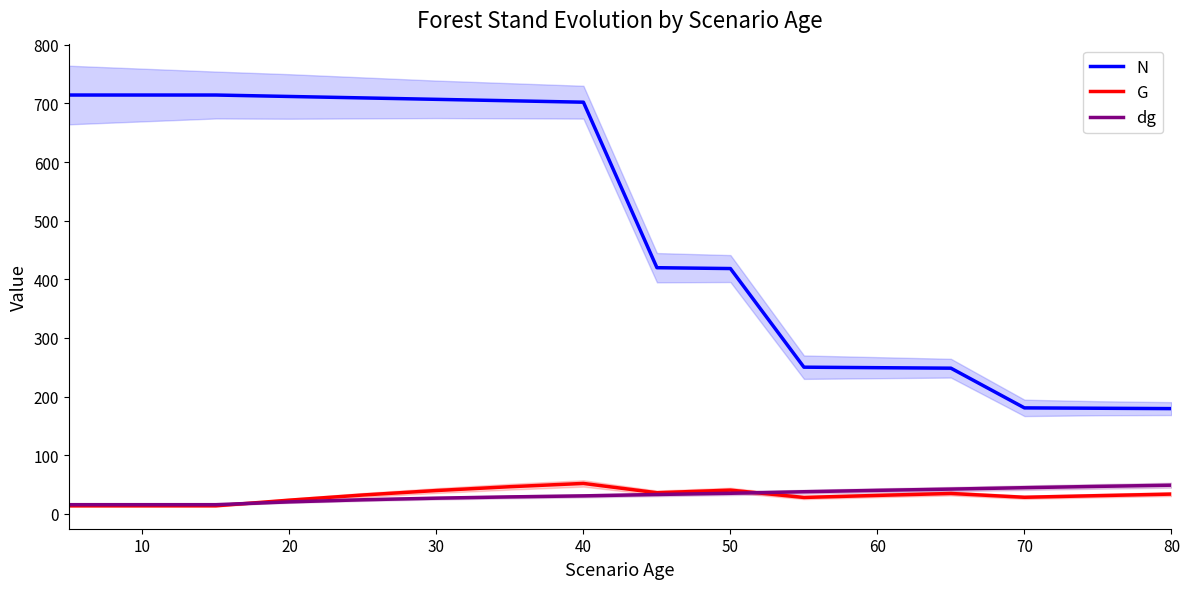

True or false: dg and N cross at least once.

False